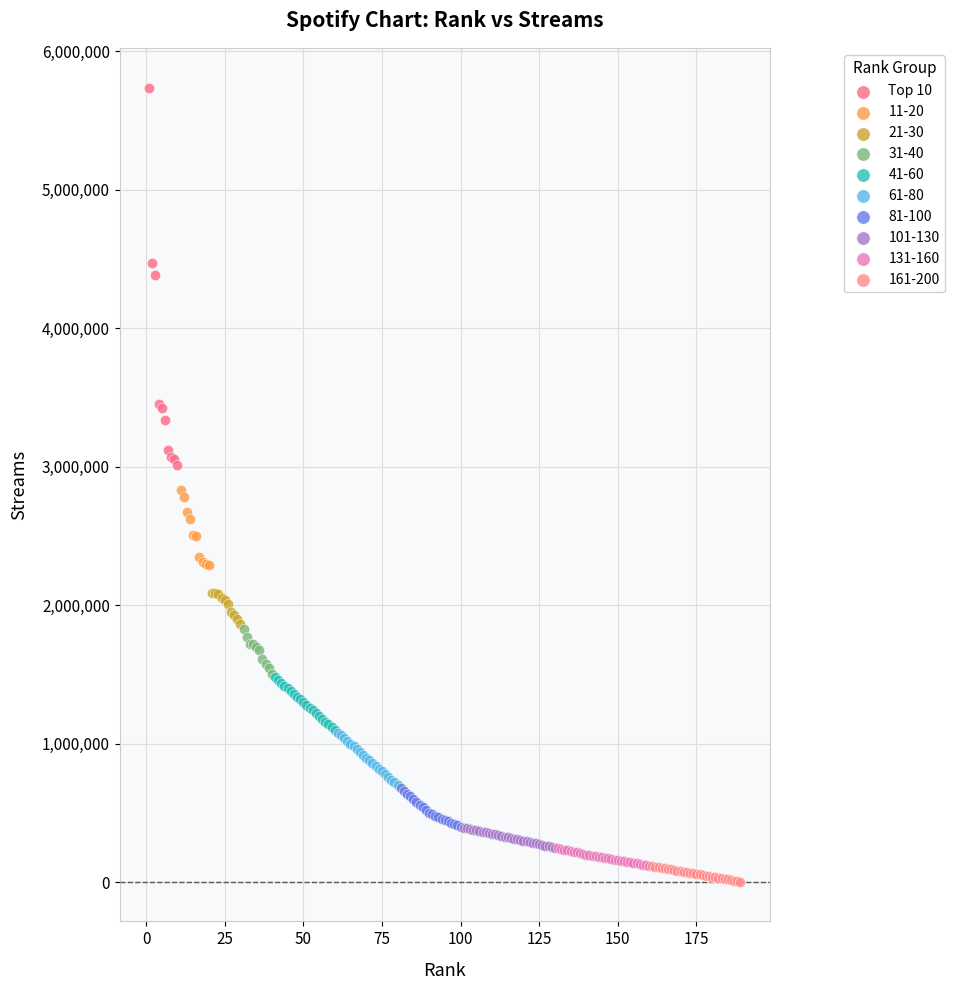

Which series has the largest Y range (max minus min)?

Top 10